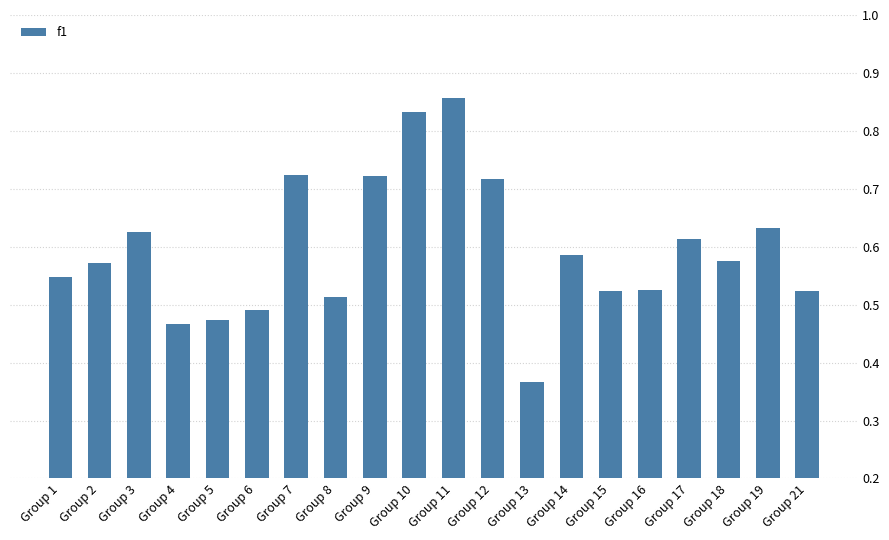

Where is the data nearest to the value 0?

Group 13